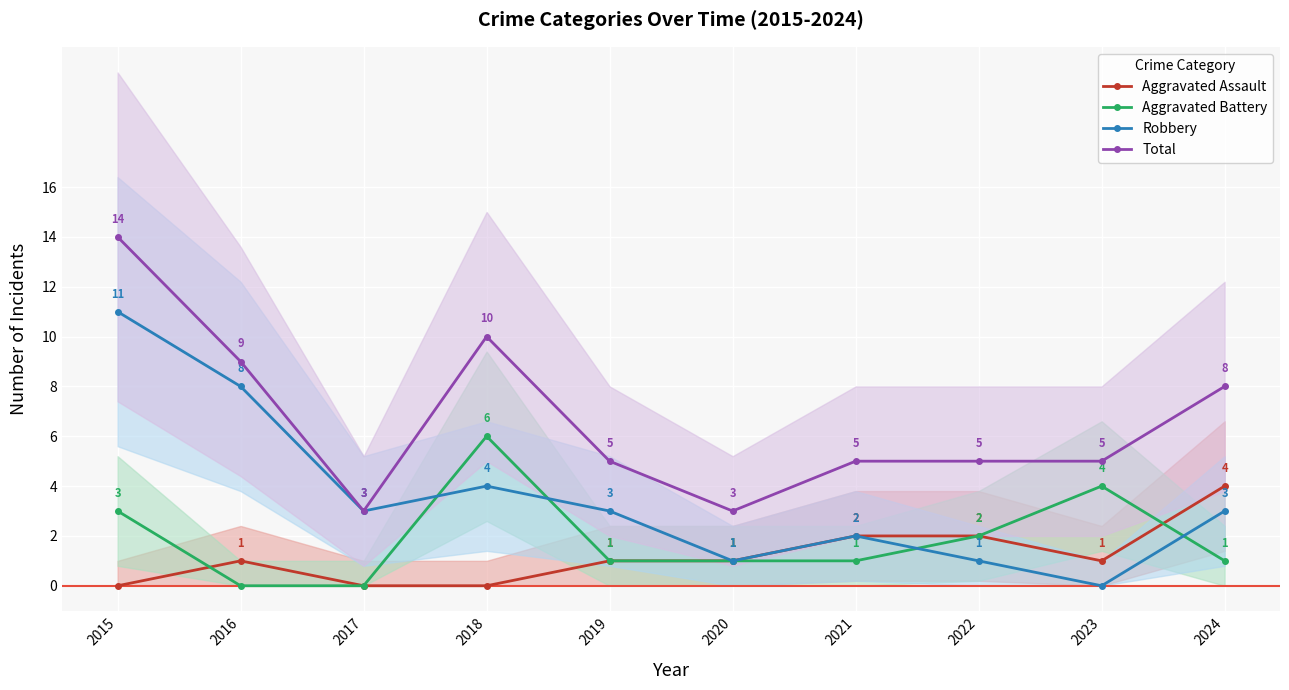

What is the difference between the Robbery values at 2018 and 2023?

4